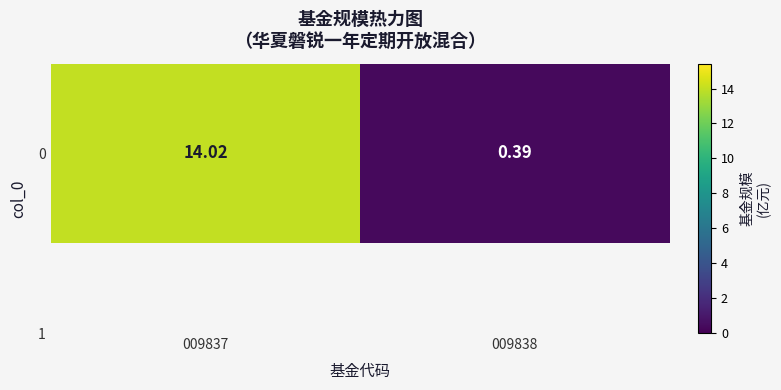

Reading left to right, extract all data points from this chart.

009837=14.0	009838=0.4